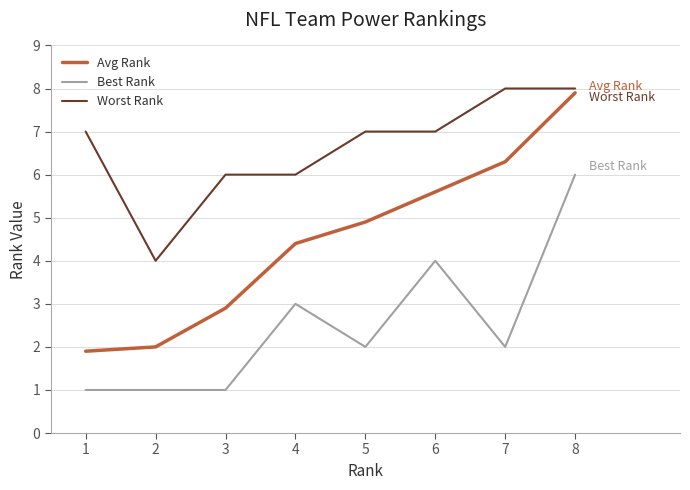

True or false: Worst Rank and Best Rank intersect in this chart.

False